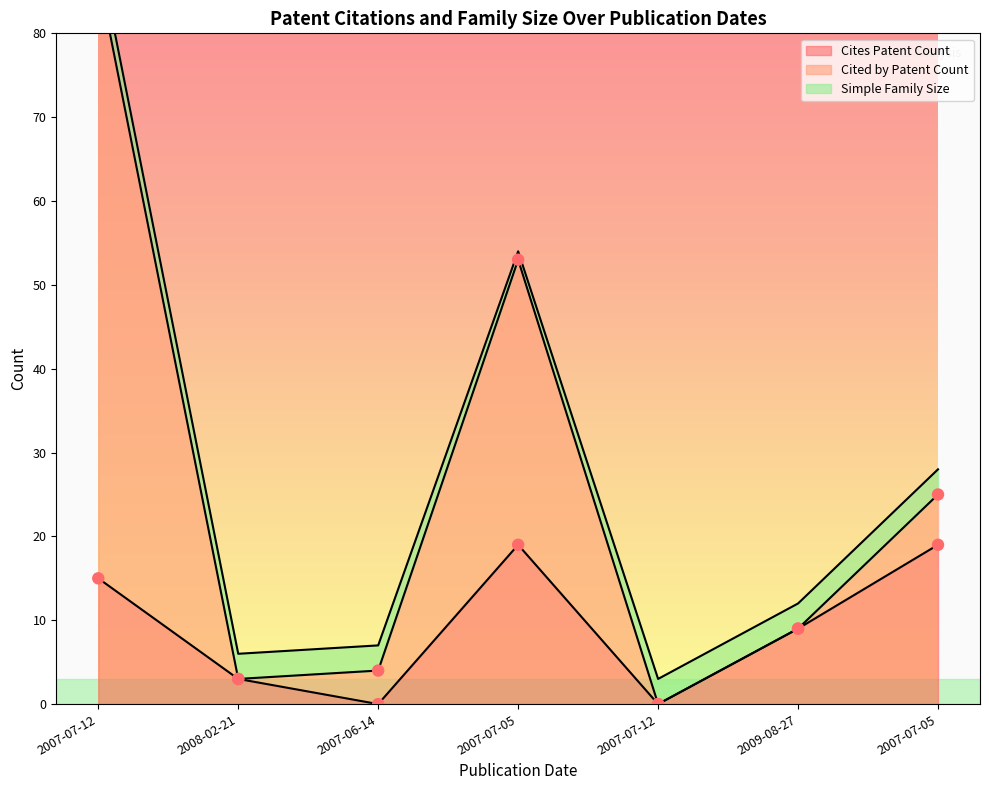

Which series has the largest total across all categories?

Cited by Patent Count